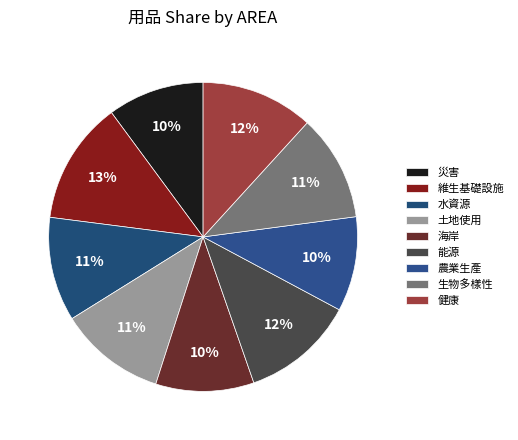

Which slice is the smallest?

農業生產